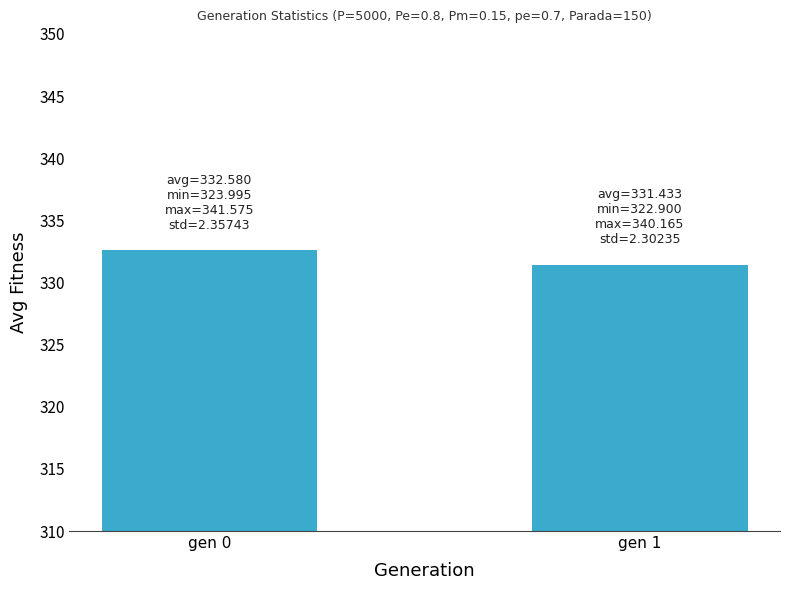

Does the chart contain stacked bars?

No